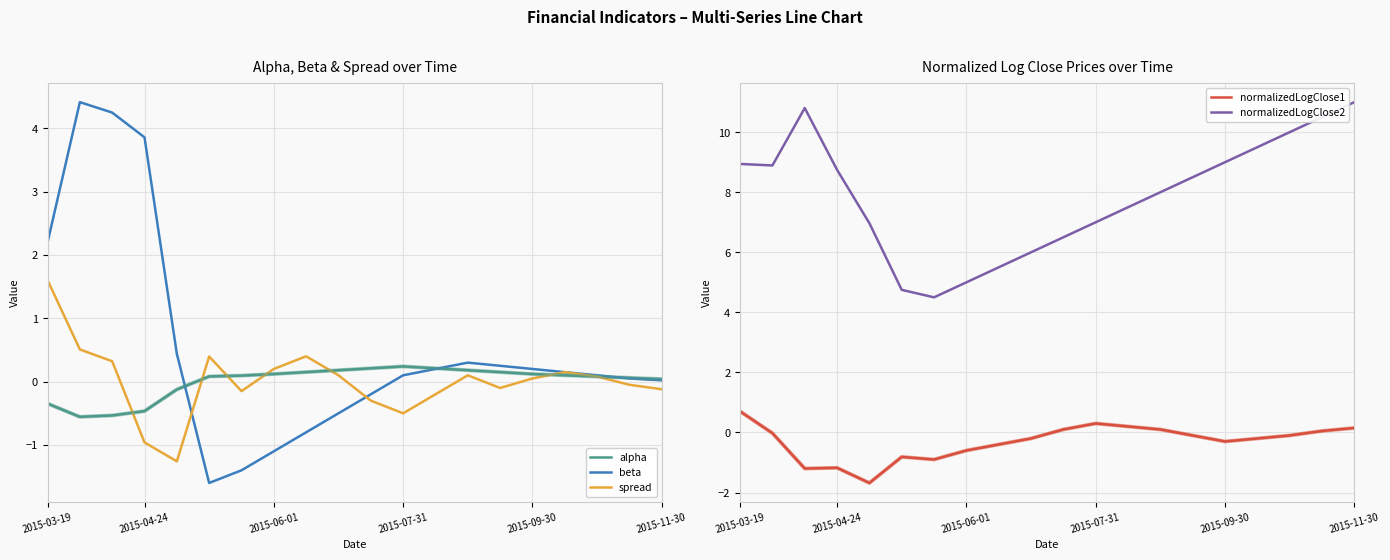

At which label does spread first exceed 0?

2015-03-19